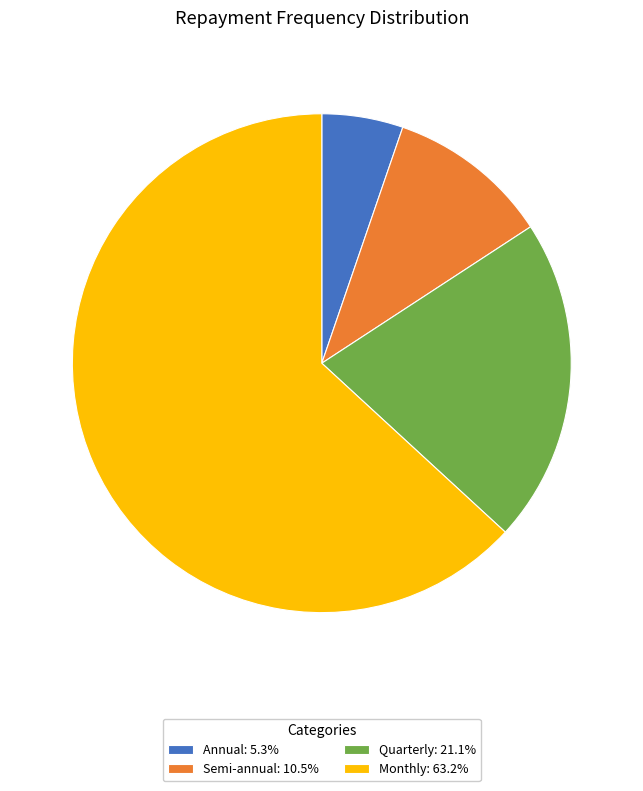

Which category has the biggest portion of the pie?

Monthly